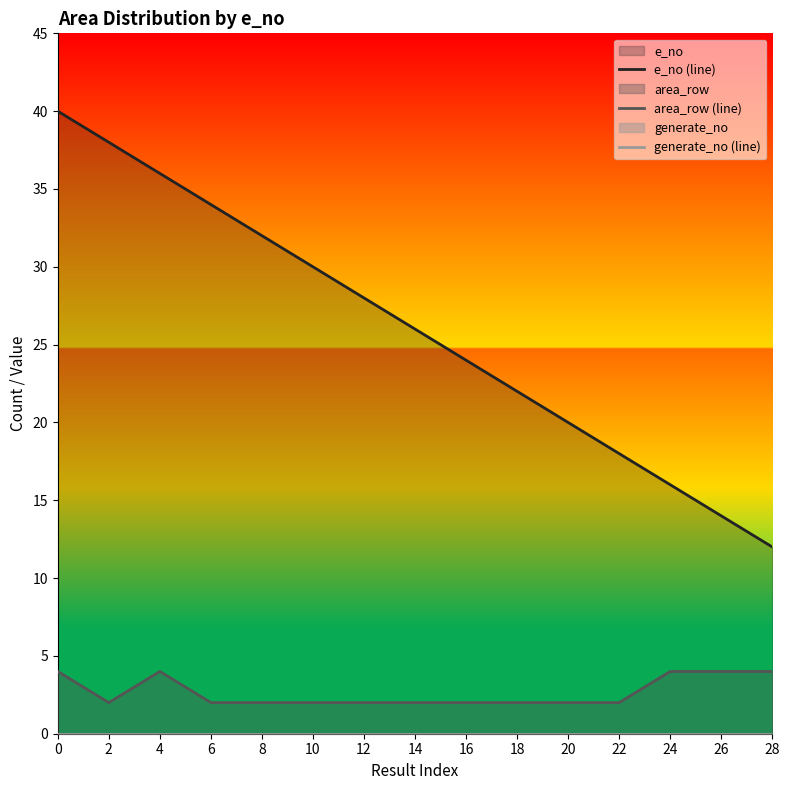

Does the chart have visible grid lines?

No